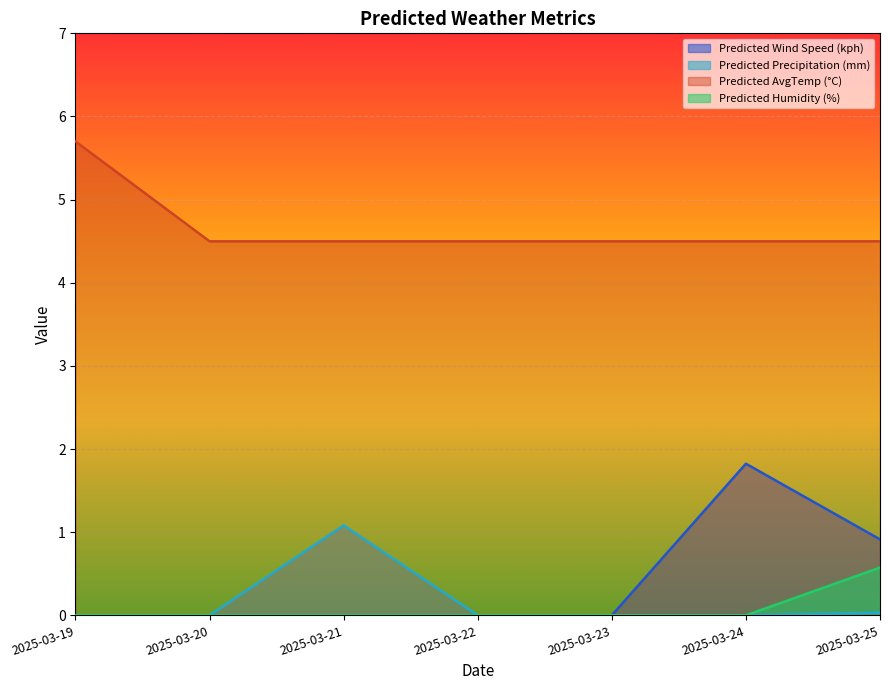

Rank the series by their maximum value, from highest to lowest.

Predicted AvgTemp (°C), Predicted Wind Speed (kph), Predicted Precipitation (mm), Predicted Humidity (%)